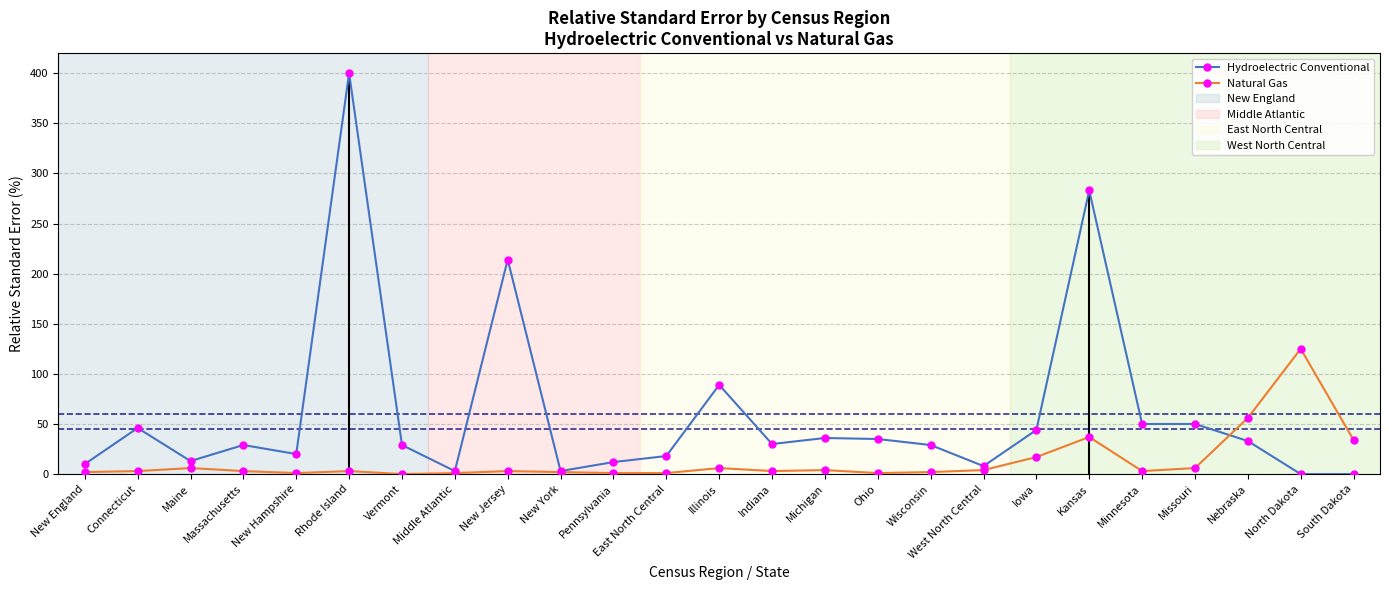

Which series has the largest total across all categories?

Hydroelectric Conventional